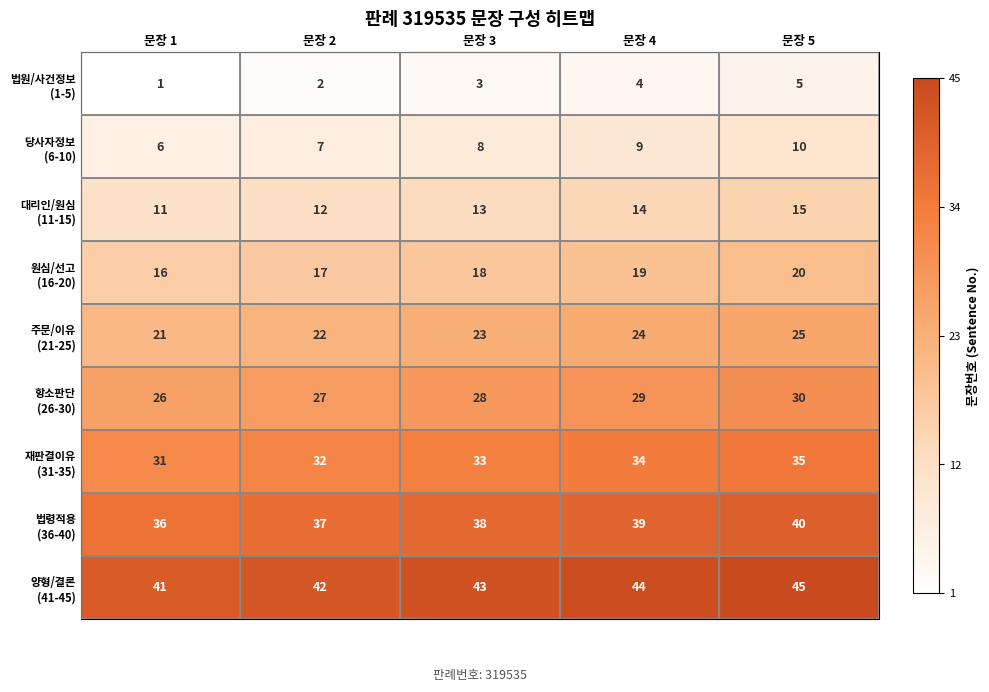

What is the spread (max minus min) of values at 문장 2?

40